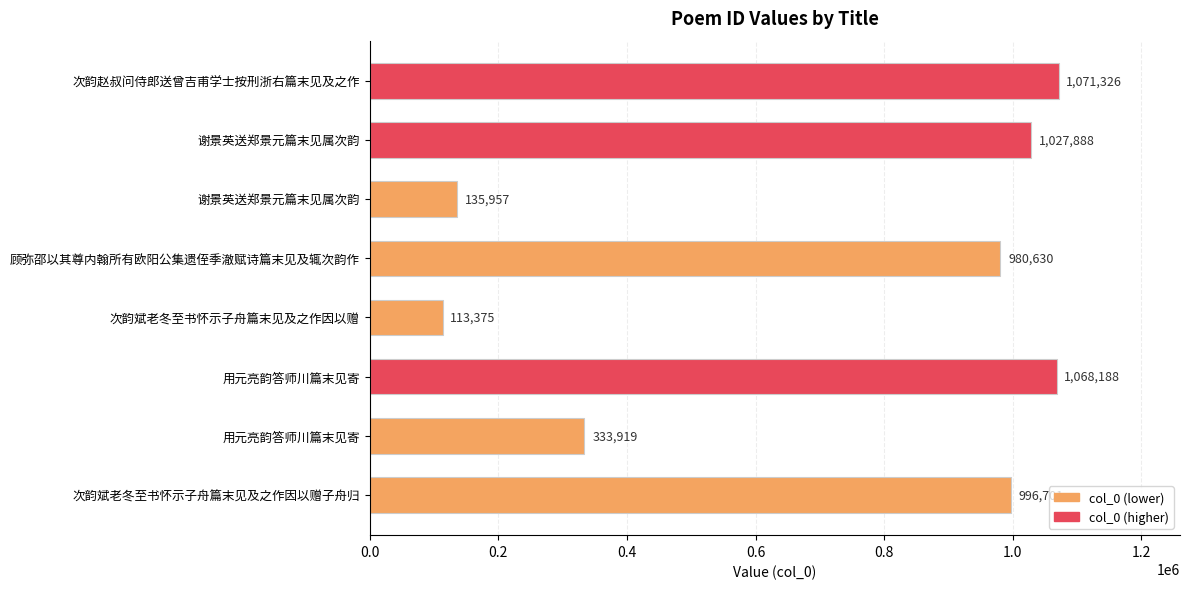

Count the number of data series in this chart.

1